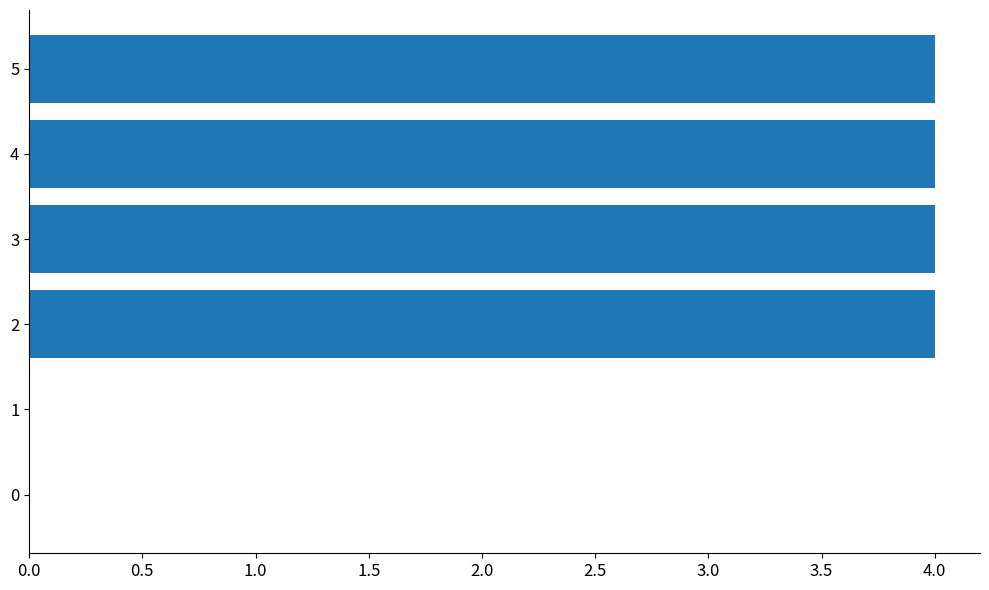

Count the number of categories in the chart.

6